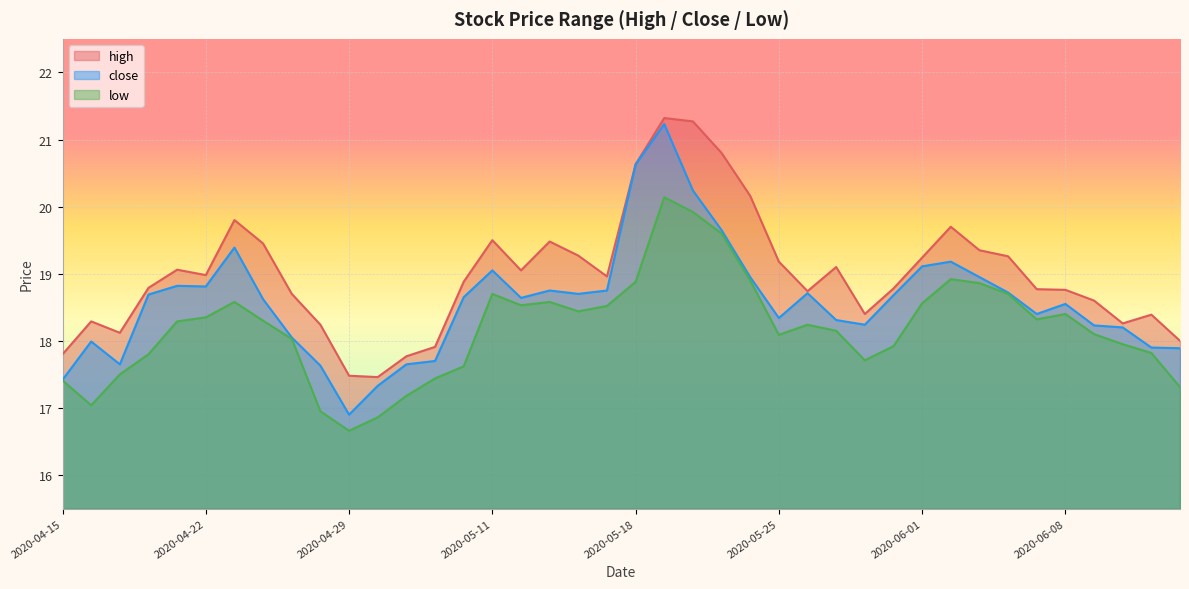

Which category has the lowest value in the high series?

2020-04-30